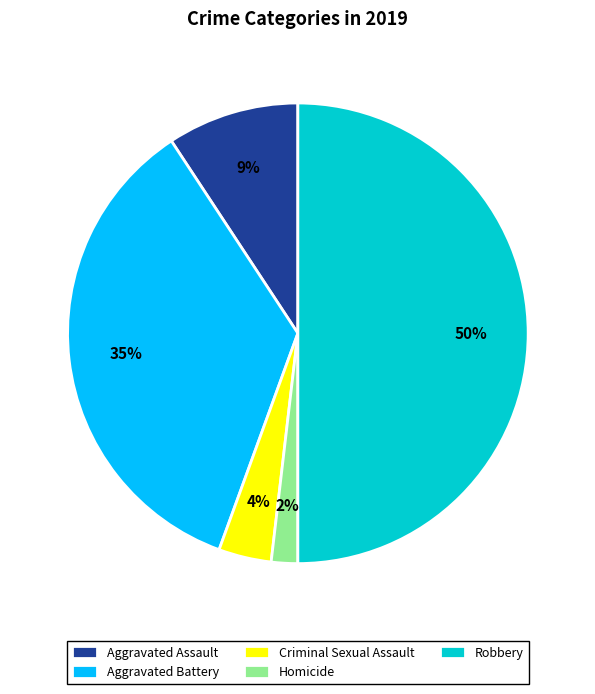

To the nearest percent, what percentage of the pie is Aggravated Assault?

9%